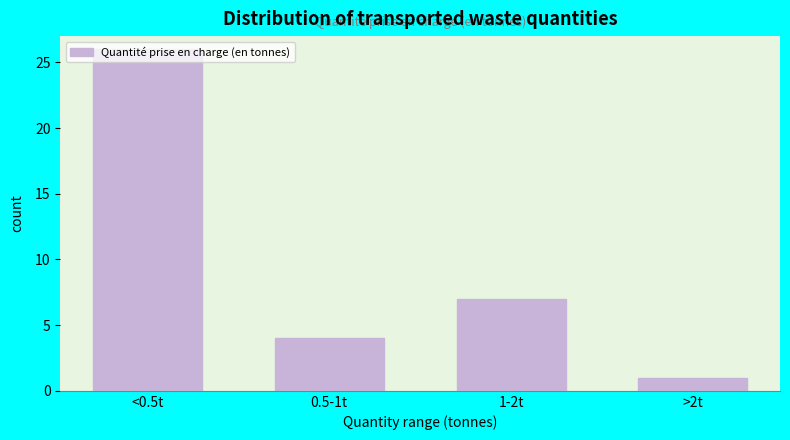

What is the sum of the values at >2t and 0.5-1t?

5